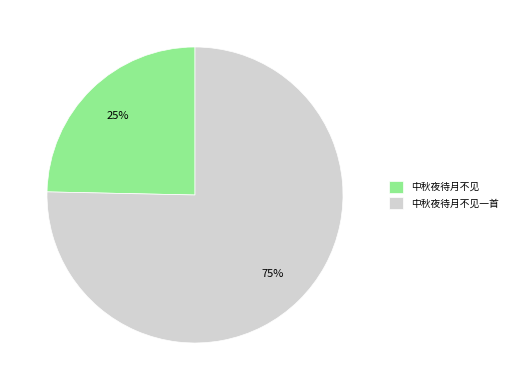

To the nearest percent, what percentage of the pie is 中秋夜待月不见?

25%